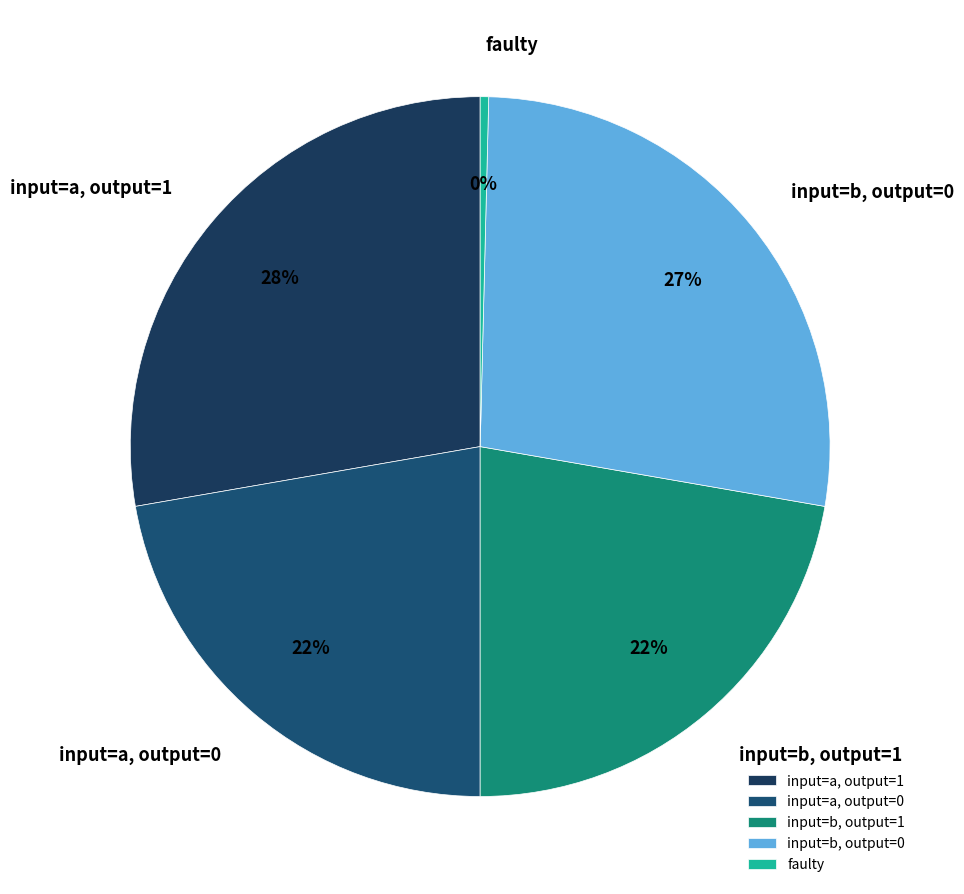

Is it true that faulty is 0% of the pie?

True